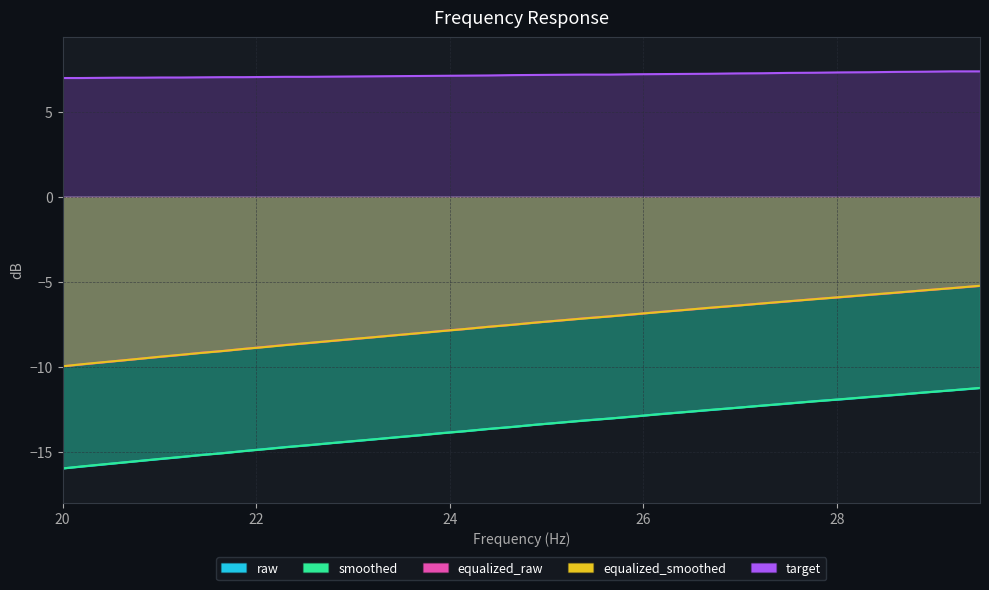

True or false: equalized_raw and raw intersect in this chart.

False